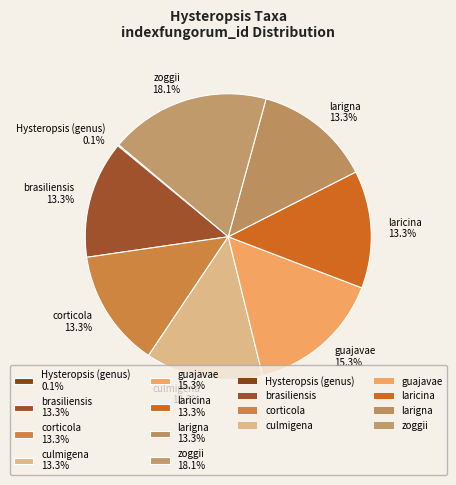

How much of the chart is everything except laricina 13.3%?

86.7%